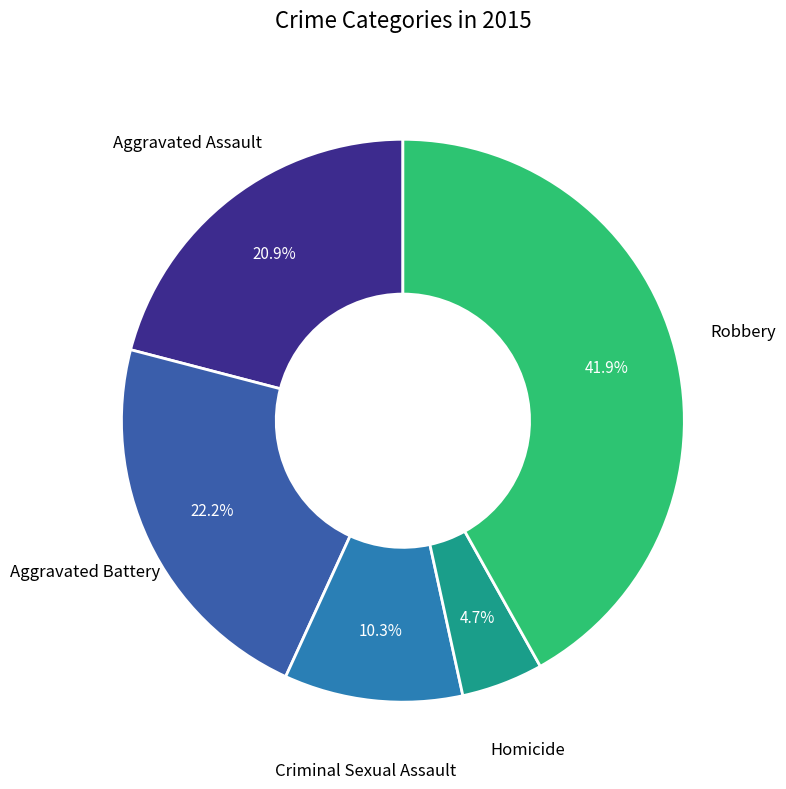

Is Aggravated Assault the majority of the pie?

No